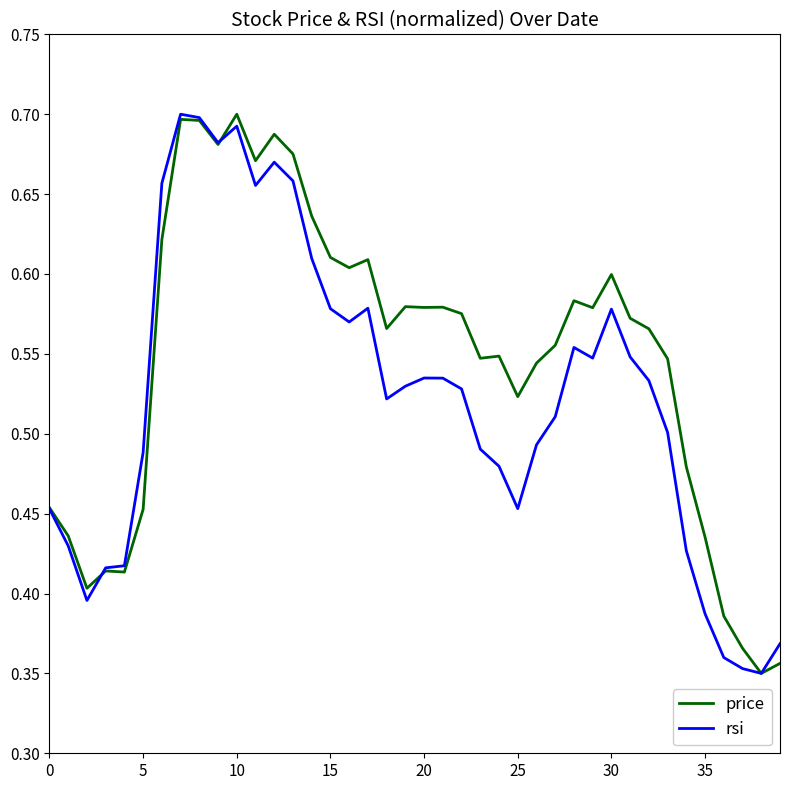

Which series has the largest total across all categories?

price